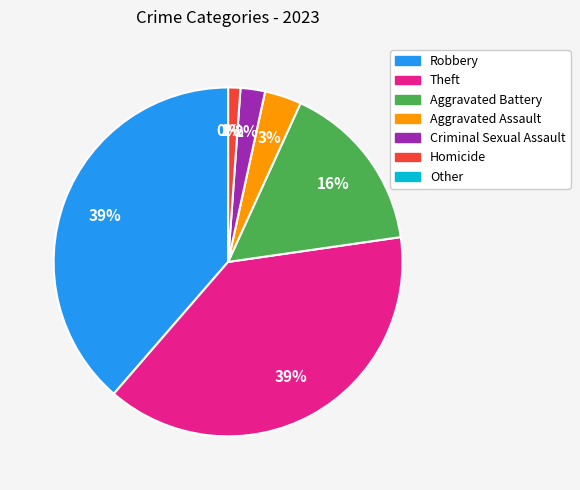

What is the change in value from Aggravated Assault to Homicide?

-2